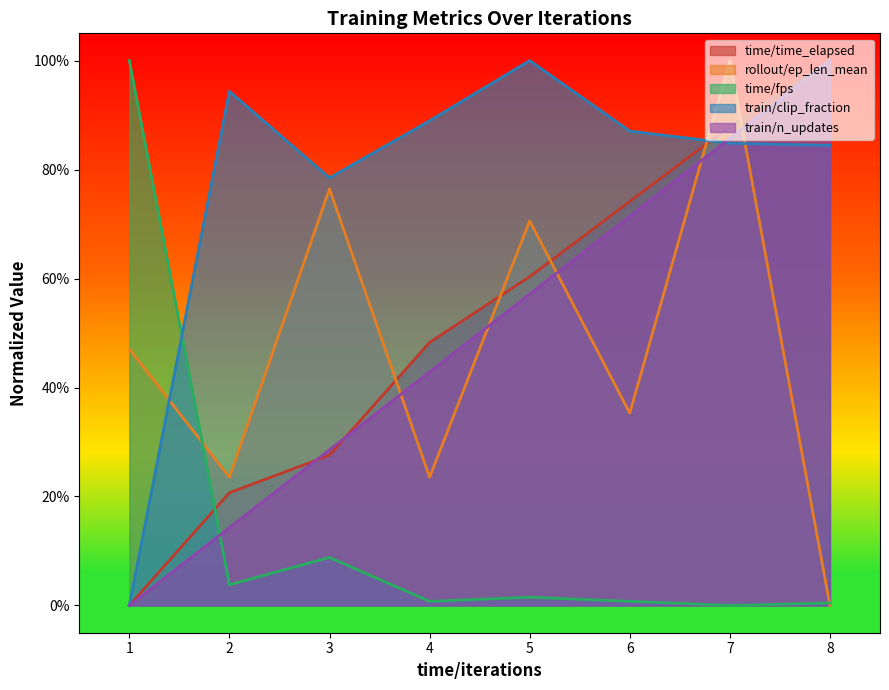

What is the highest value of the train/n_updates series?

1.0